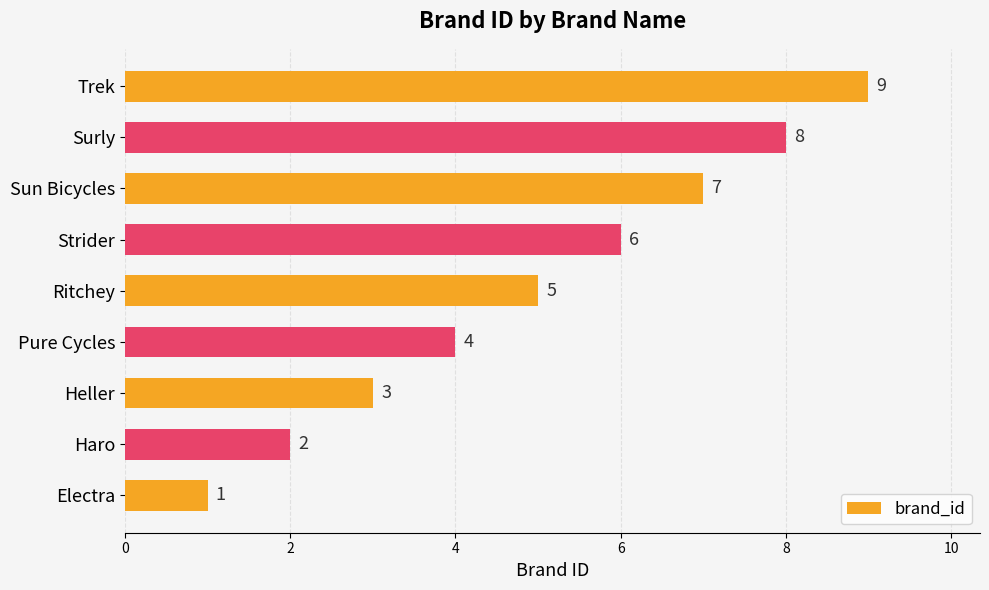

Does the chart contain any negative values?

No